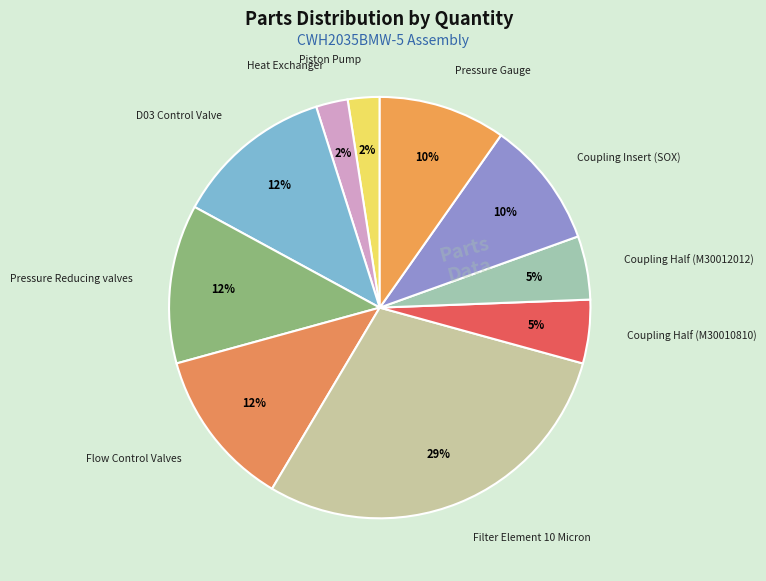

True or false: Pressure Gauge accounts for 23% of the total.

False